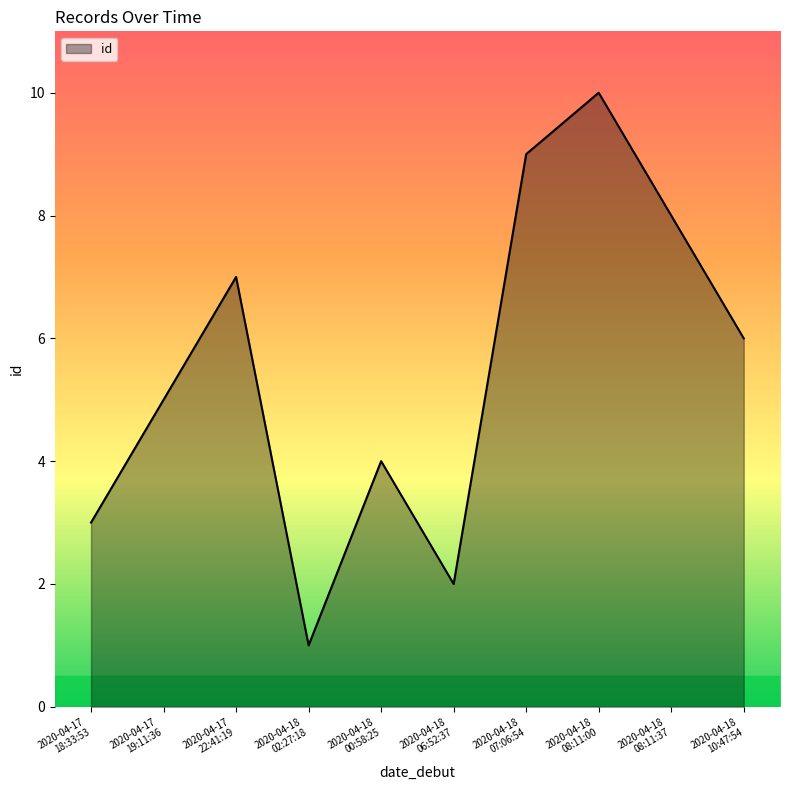

Count the values in the range 3 to 8.

6